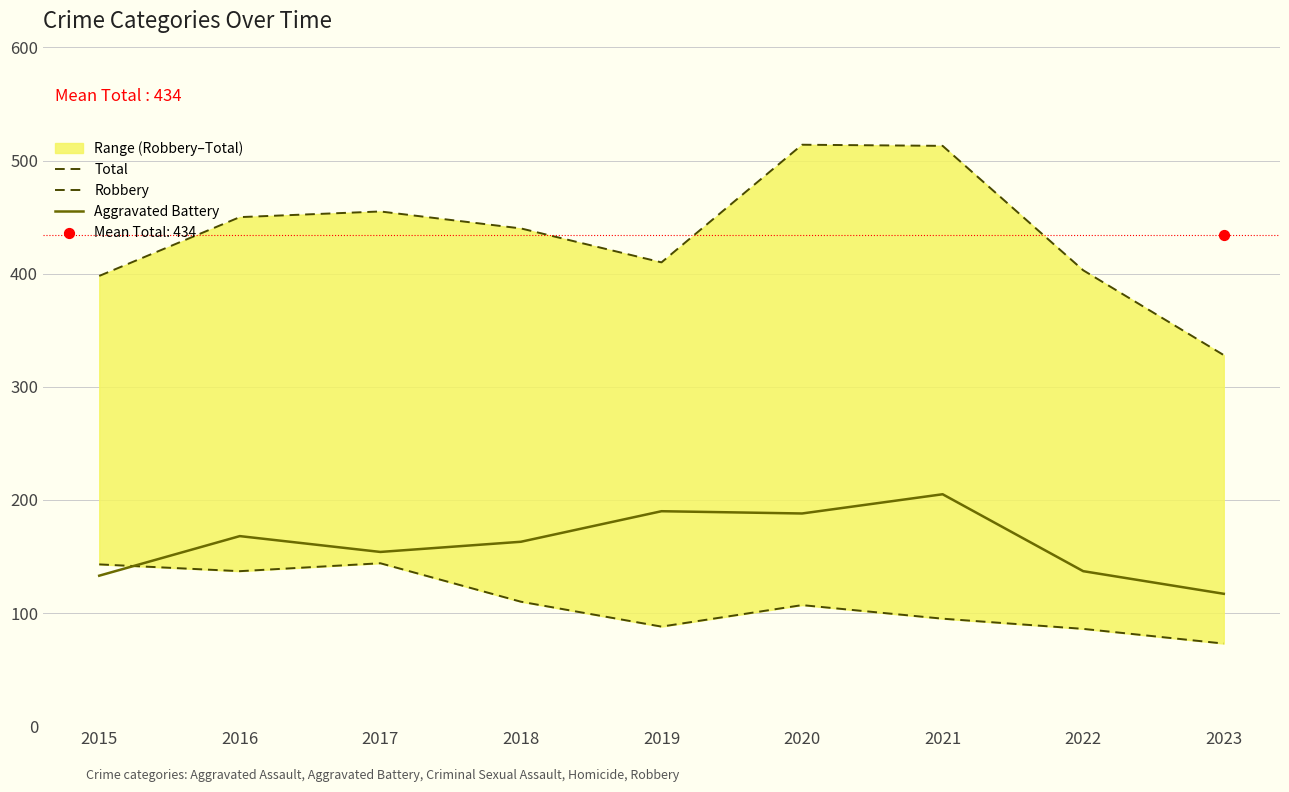

Which series has the largest total across all categories?

Total